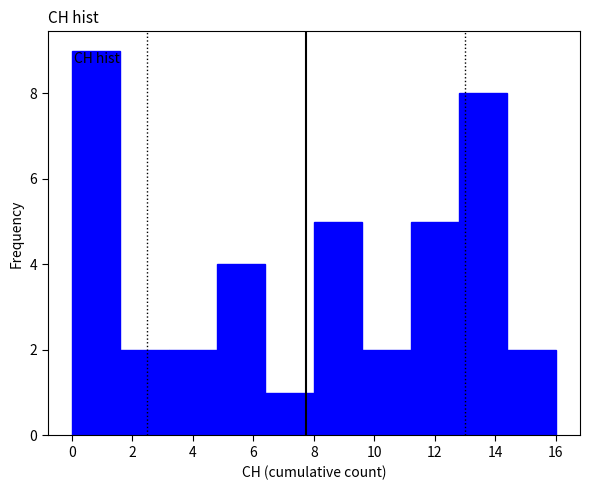

Which range on the x-axis has the tallest bar?

0.0 to 1.6